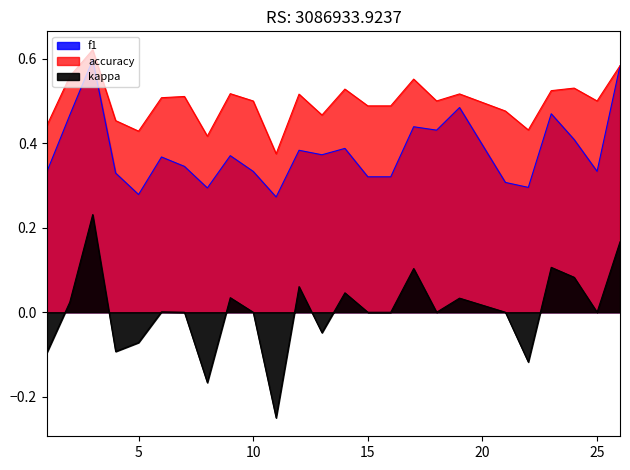

Where is the first local maximum for accuracy?

3